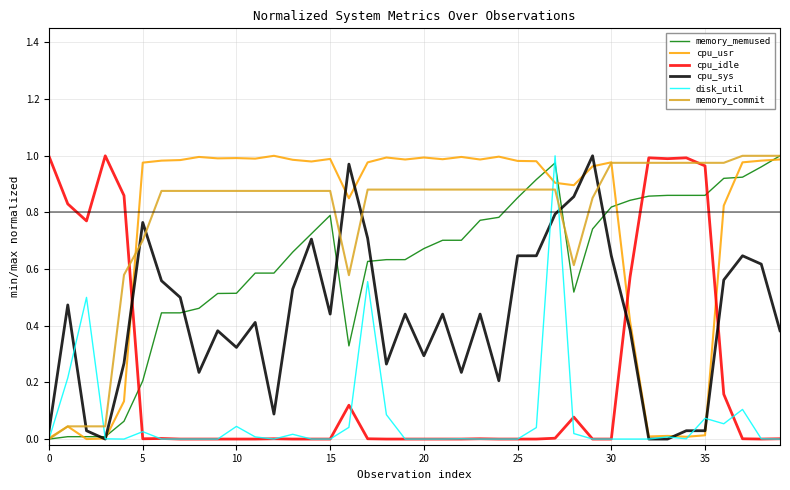

After their last crossing, which series has the higher values: memory_commit or cpu_sys?

memory_commit